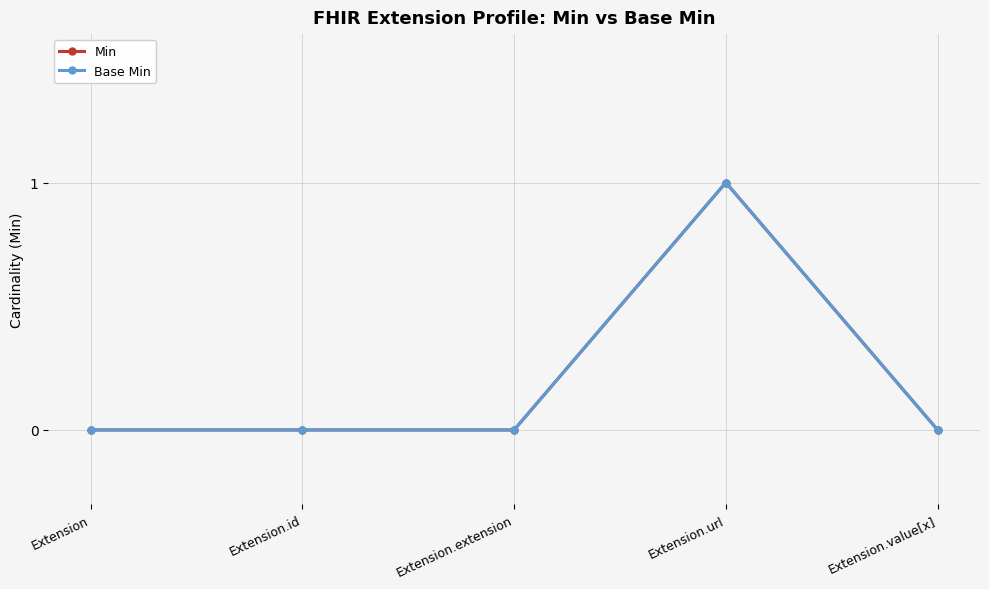

What is the maximum value for Min?

1